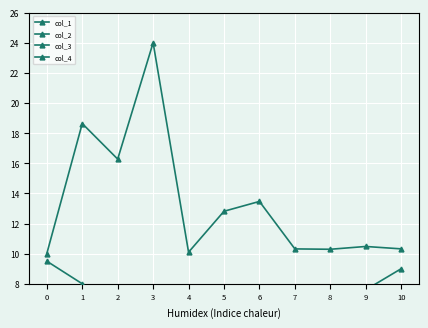

What is the difference between the maximum and minimum values in the col_1 series?

8.5